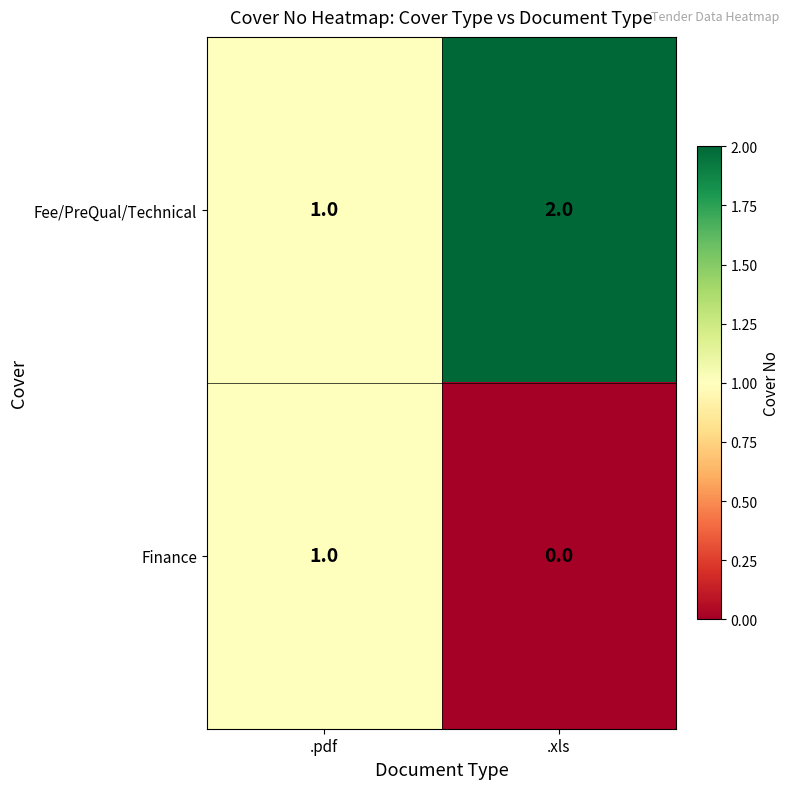

Rank the categories by Finance value from lowest to highest.

.xls, .pdf